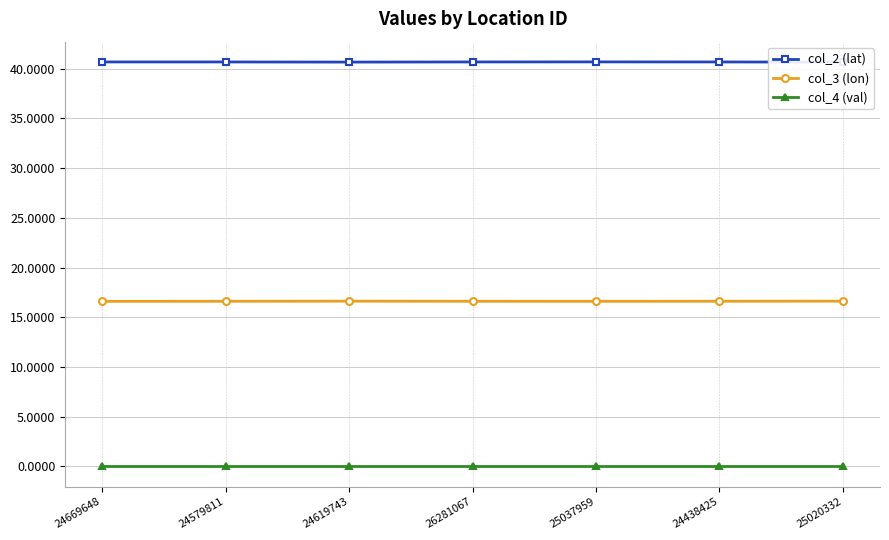

True or false: col_3 (lon) has more than 0 points higher than both neighbors.

True